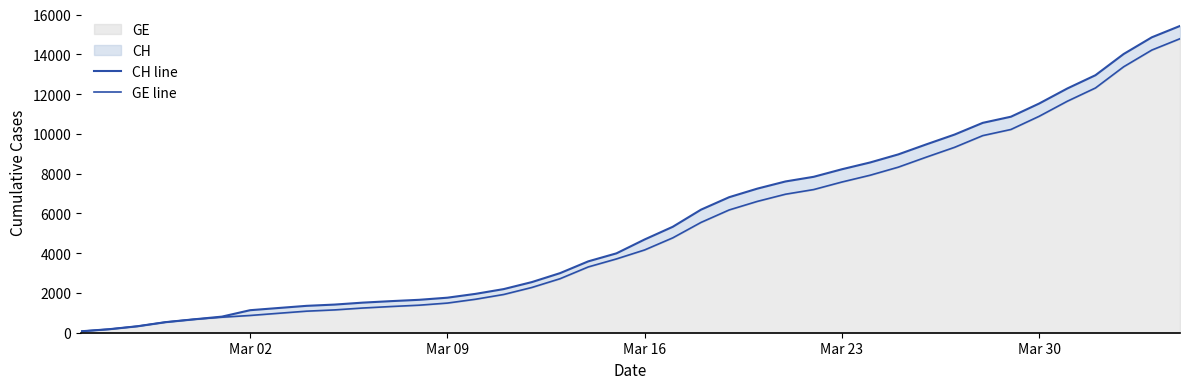

True or false: GE line has more than 1 interior local peaks.

False